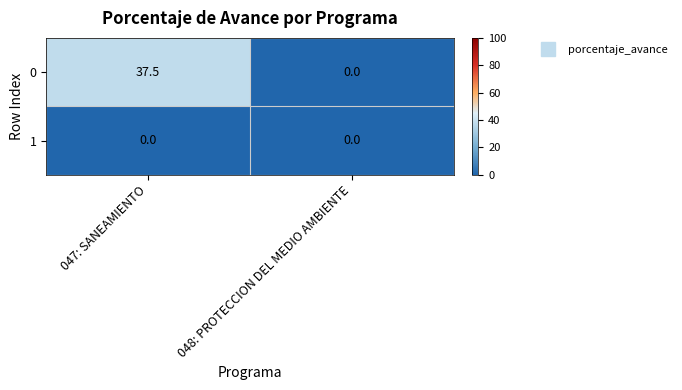

Reading left to right, list all the values displayed in this chart.

0: 37.5	0.0
1: 0.0	0.0